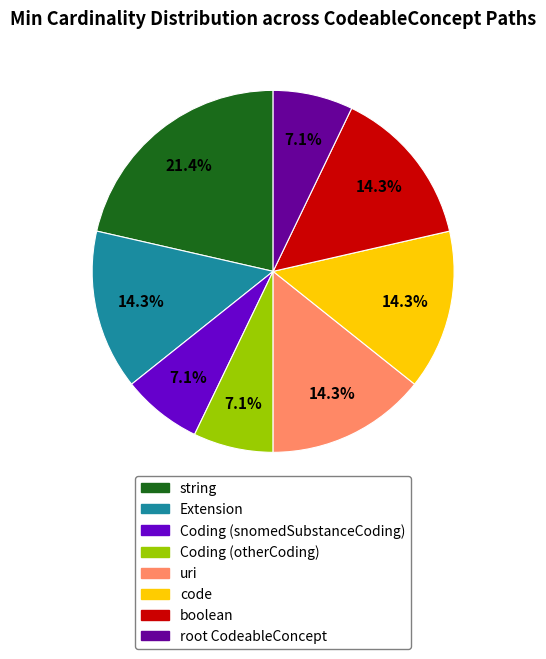

To the nearest percent, what is the average slice percentage?

12%